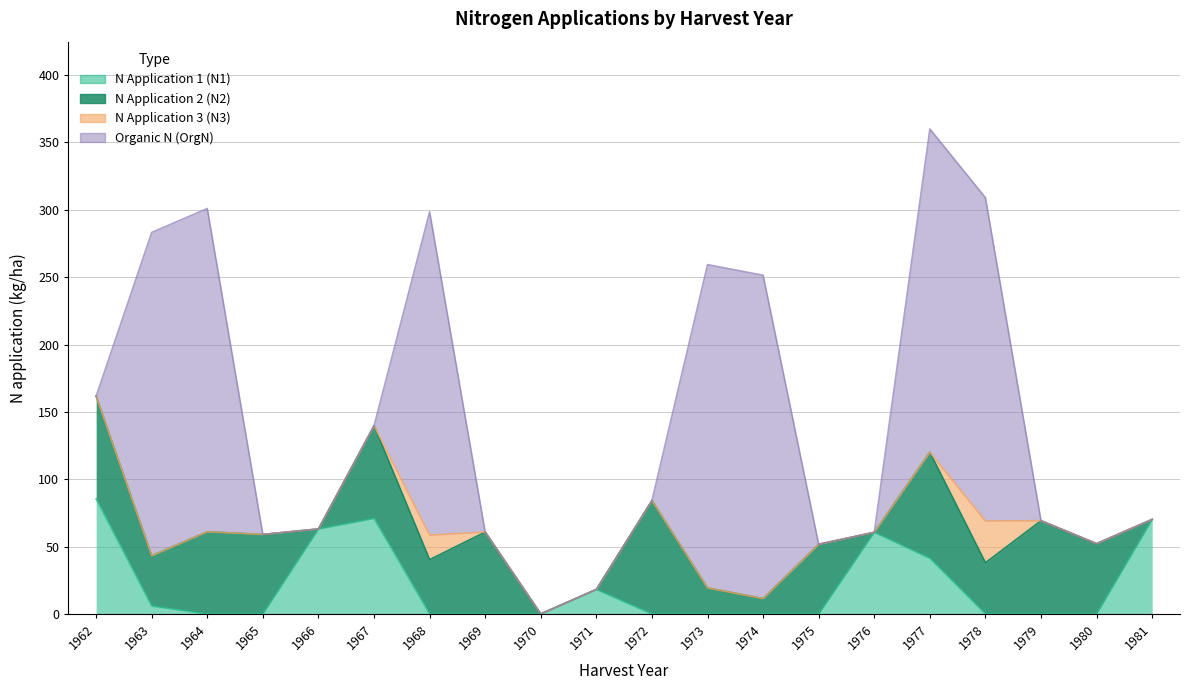

In N2, how many points are higher than both neighbors (excluding endpoints)?

7